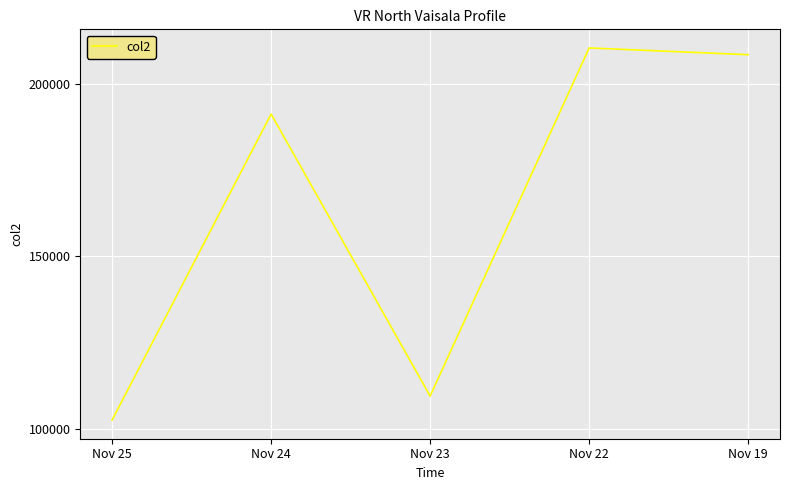

Where is the first local maximum?

Nov 24